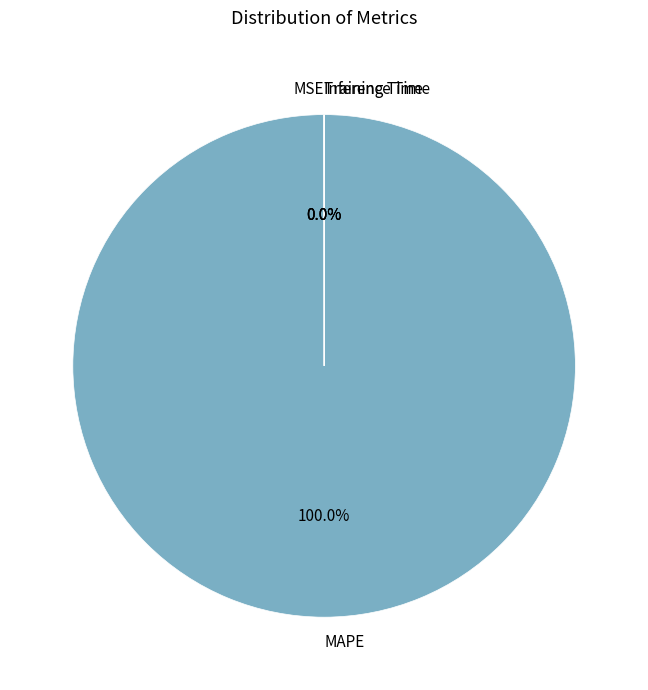

Is there any slice that represents more than half of the pie?

Yes